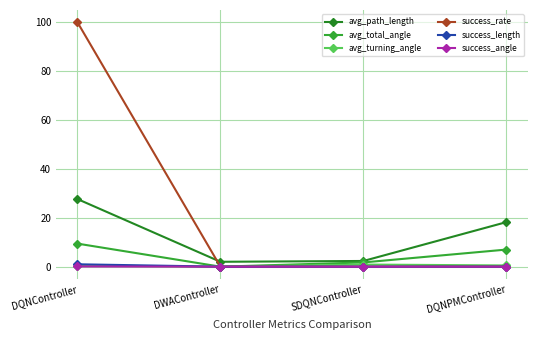

At how many categories does at least one series exceed 62?

1